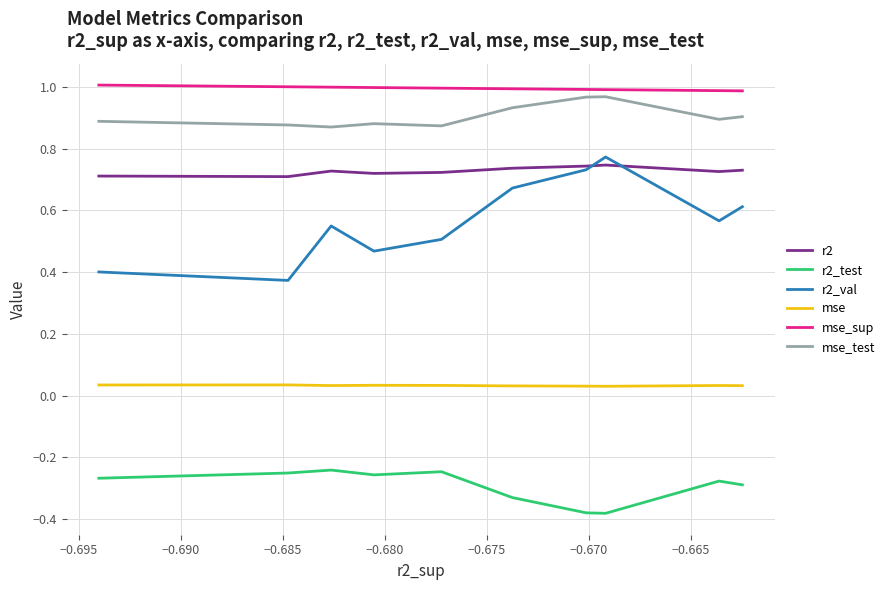

How many lines are shown in the chart?

6